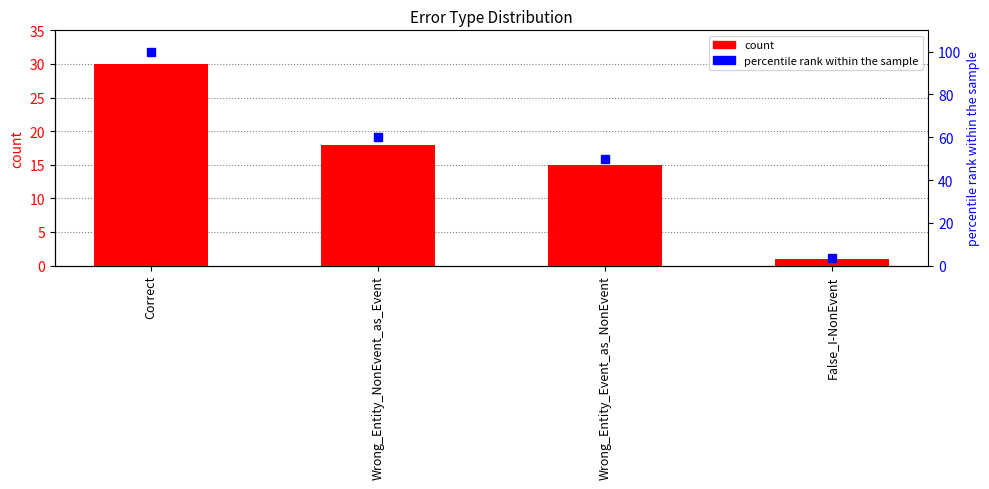

How many data points in percentile rank within the sample are less than 60?

2